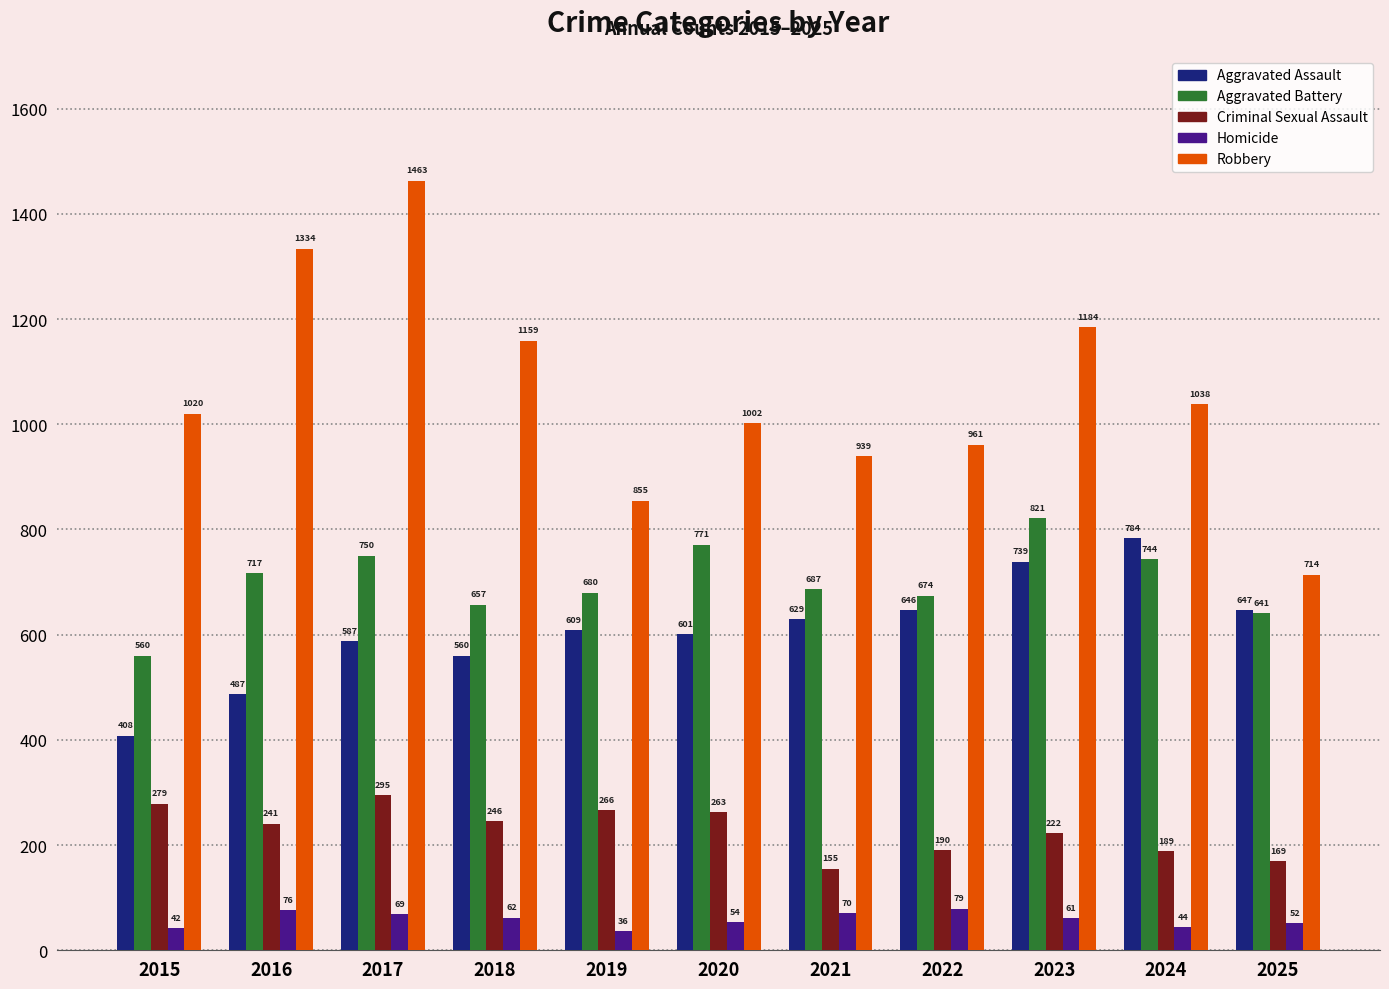

What are all the series names shown in the legend?

Aggravated Assault, Aggravated Battery, Criminal Sexual Assault, Homicide, Robbery